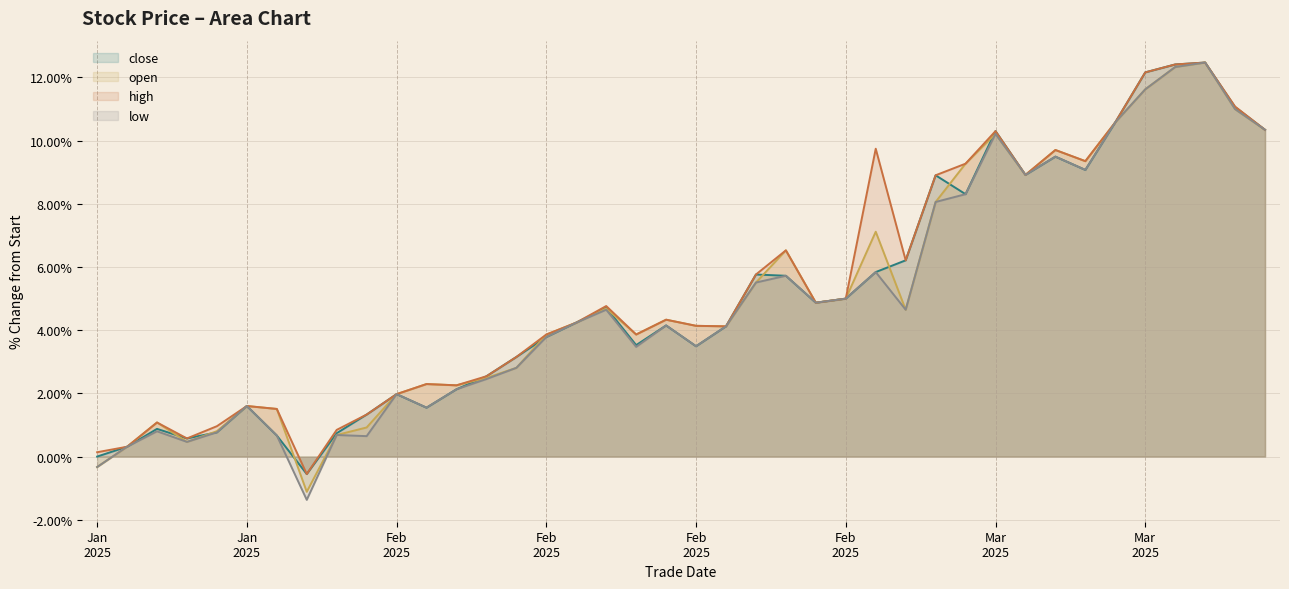

Reading left to right, extract all data points from this chart.

close: 0.0	0.3	0.9	0.6	0.8	1.6	0.7	-0.6	0.7	1.3	2.0	1.5	2.1	2.5	3.2	3.8	4.2	4.7	3.5	4.1	3.5	4.1	5.8	5.7	4.9	5.0	5.8	6.2	8.9	8.3	10.3	8.9	9.5	9.1	10.6	12.2	12.4	12.5	11.1	10.3
open: -0.3	0.3	1.1	0.5	0.8	1.6	1.5	-1.1	0.7	0.9	2.0	2.3	2.3	2.5	2.8	3.9	4.2	4.7	3.9	4.3	4.1	4.1	5.5	6.5	4.9	5.0	7.1	4.6	8.1	9.3	10.2	8.9	9.7	9.3	10.6	11.6	12.3	12.5	11.0	10.3
high: 0.1	0.3	1.1	0.6	1.0	1.6	1.5	-0.6	0.8	1.3	2.0	2.3	2.3	2.5	3.2	3.9	4.2	4.8	3.9	4.3	4.1	4.1	5.8	6.5	4.9	5.0	9.7	6.2	8.9	9.3	10.3	8.9	9.7	9.3	10.6	12.2	12.4	12.5	11.1	10.3
low: -0.3	0.3	0.8	0.5	0.8	1.6	0.7	-1.4	0.7	0.6	2.0	1.5	2.1	2.5	2.8	3.8	4.2	4.6	3.5	4.1	3.5	4.1	5.5	5.7	4.9	5.0	5.8	4.6	8.1	8.3	10.2	8.9	9.5	9.1	10.6	11.6	12.3	12.5	11.0	10.3